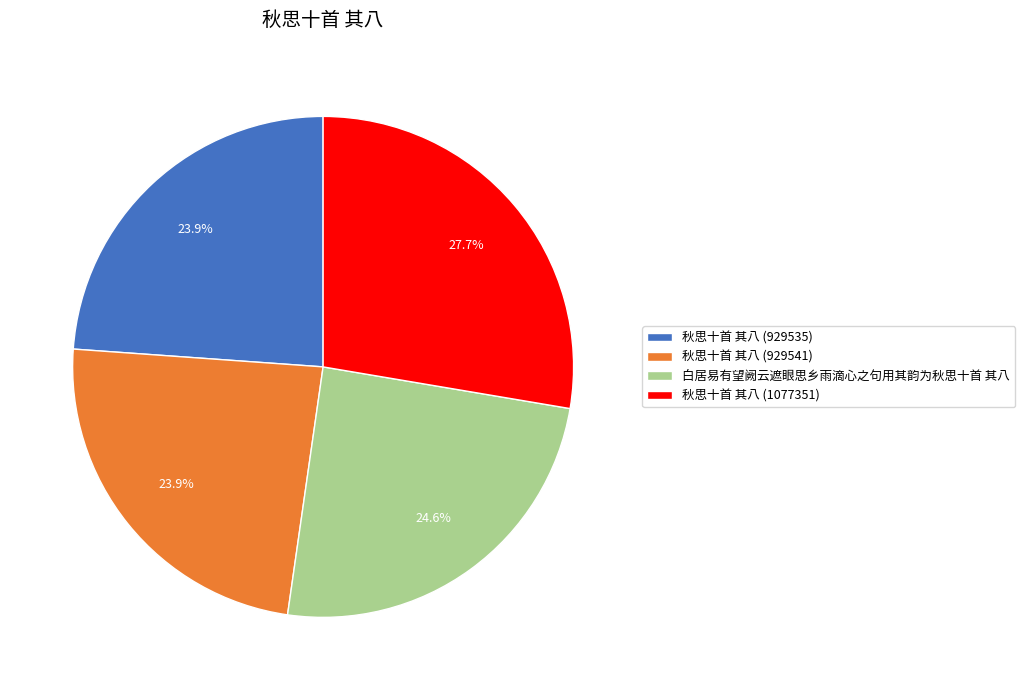

Is the sum of 秋思十首 其八 (929541) and 白居易有望阙云遮眼思乡雨滴心之句用其韵为秋思十首 其八 greater than half?

No